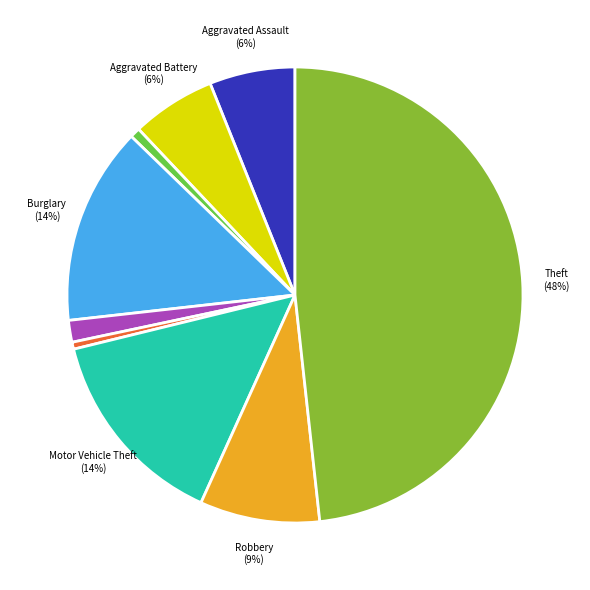

How many slices are in this pie chart?

9